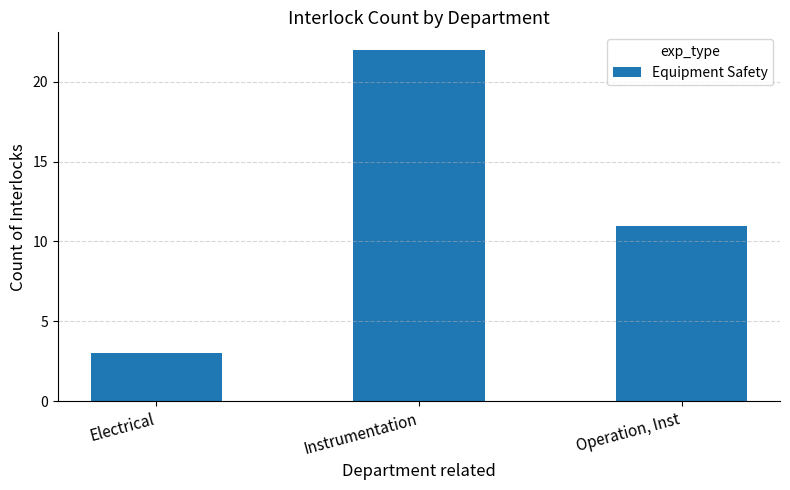

Approximately how many times larger is the value at Instrumentation compared to Operation, Inst?

2.0